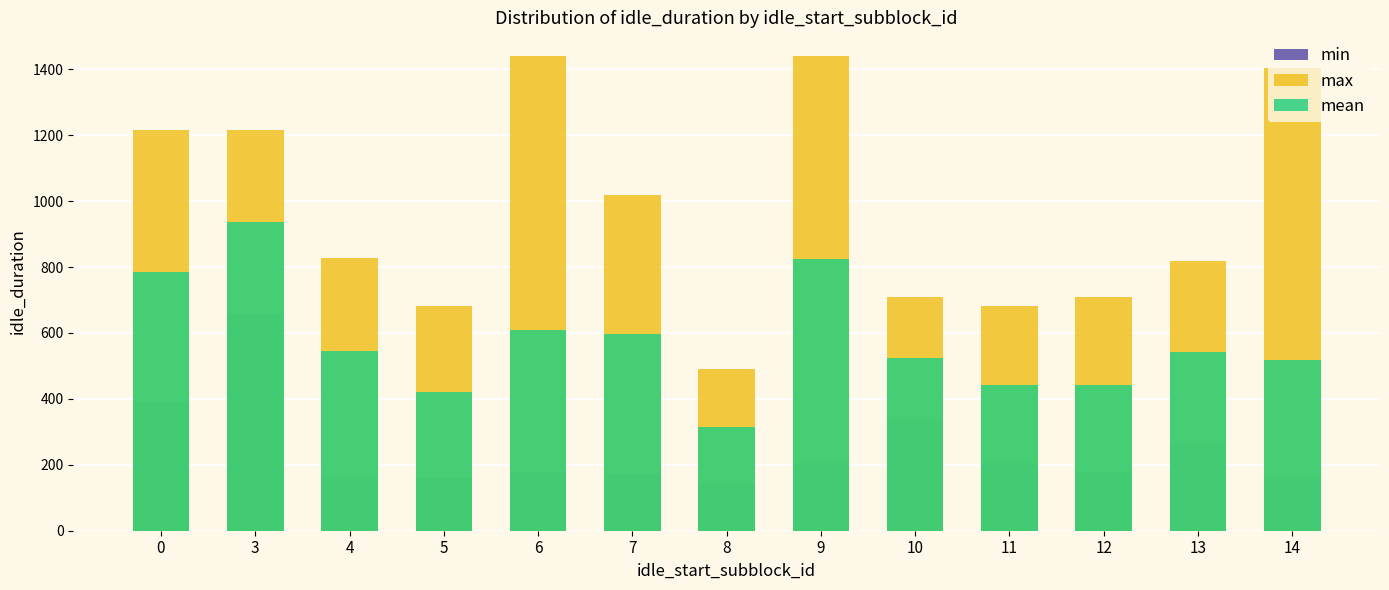

At which category is the sum across all series the highest?

3